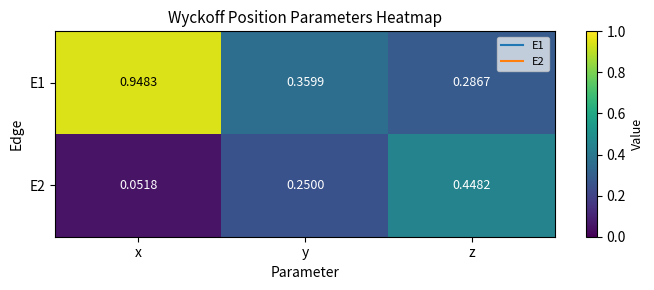

Between x and y, which series saw the biggest shift?

E1